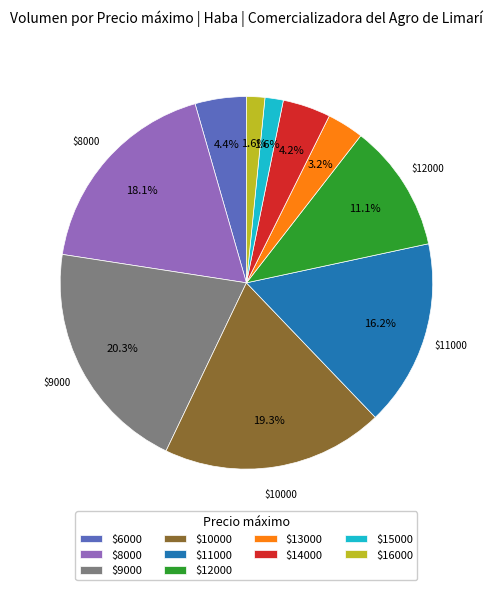

Which category has the biggest portion of the pie?

$9000